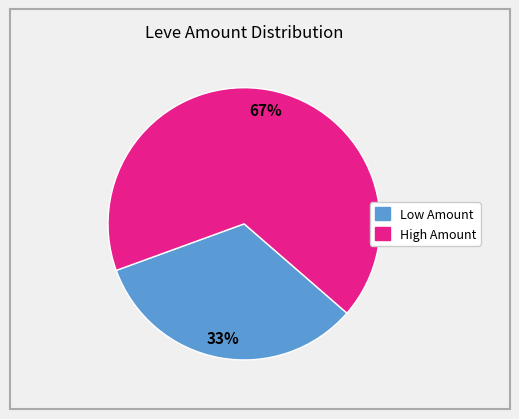

Is there any slice that represents more than half of the pie?

Yes